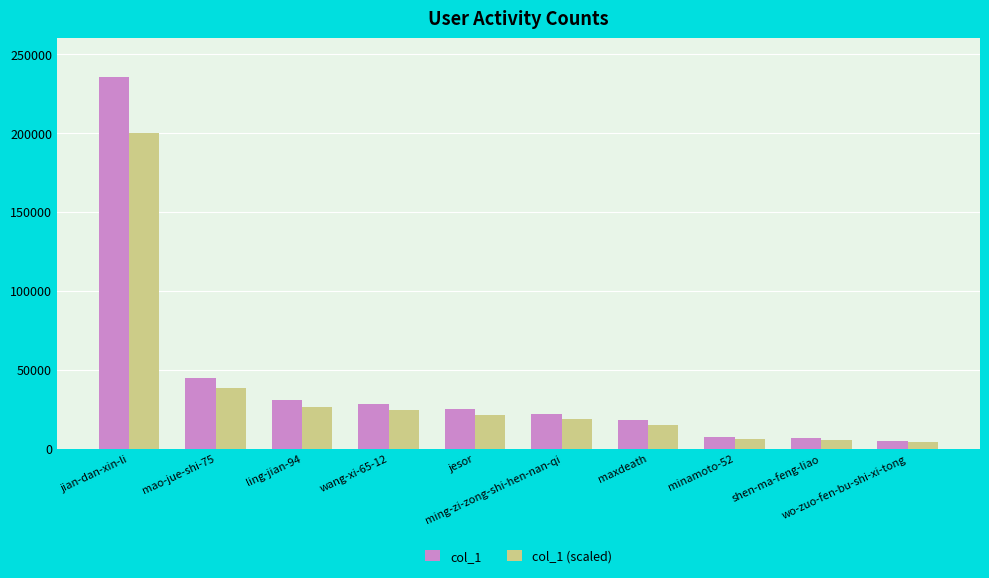

List the series in order of their peak value, lowest first.

col_1 (scaled), col_1